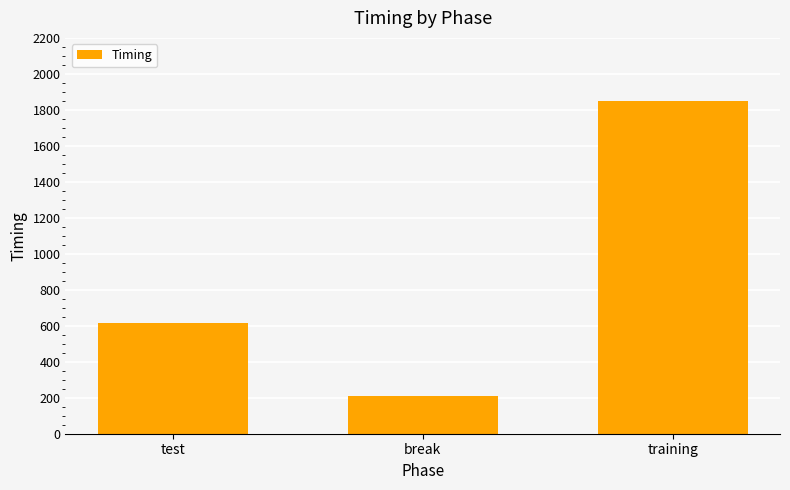

What is the change in value from test to break?

-406.7